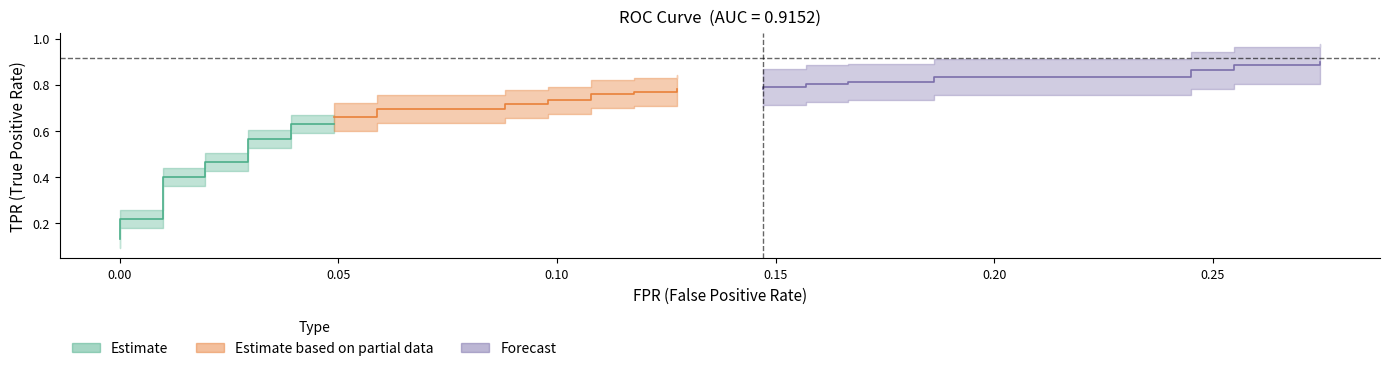

Reading left to right, extract all data points from this chart.

fpr: 0.0	0.0	0.0	0.0	0.0	0.0	0.0	0.0	0.0	0.0	0.0	0.0	0.0	0.0	0.1	0.1	0.1	0.1	0.1	0.1	0.1	0.1	0.1	0.1	0.1	0.1	0.1	0.1	0.2	0.2	0.2	0.2	0.2	0.2	0.2	0.2	0.3	0.3	0.3	0.3
tpr: 0.1	0.2	0.2	0.2	0.2	0.4	0.4	0.5	0.5	0.6	0.6	0.6	0.6	0.7	0.7	0.7	0.7	0.7	0.7	0.7	0.7	0.8	0.8	0.8	0.8	0.8	0.8	0.8	0.8	0.8	0.8	0.8	0.8	0.8	0.8	0.9	0.9	0.9	0.9	0.9